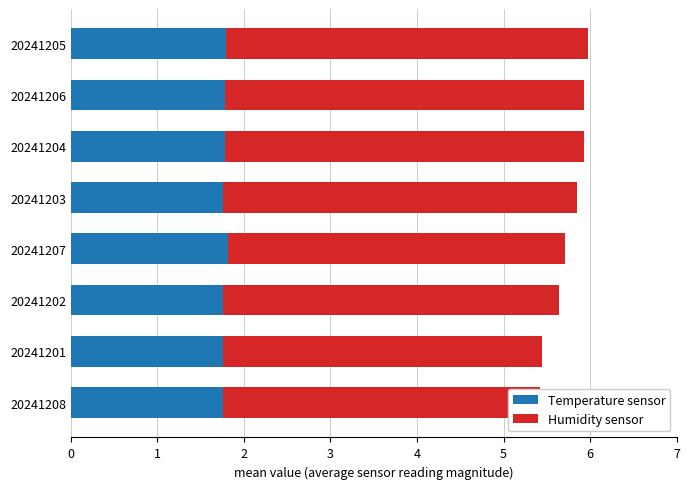

What are all the series names shown in the legend?

Temperature sensor, Humidity sensor